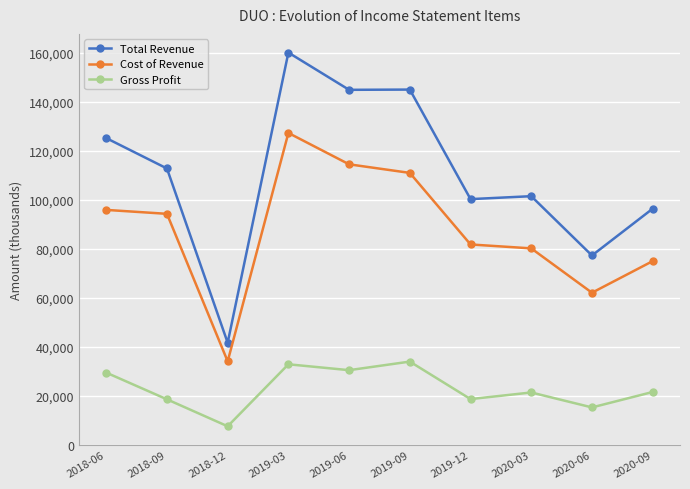

Is it true that Cost of Revenue equals 40978 at 2020-06?

False